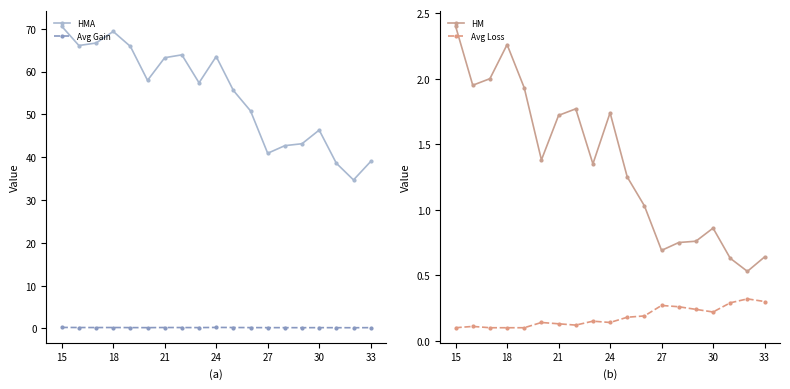

What is the highest value of the HMA series?

70.6